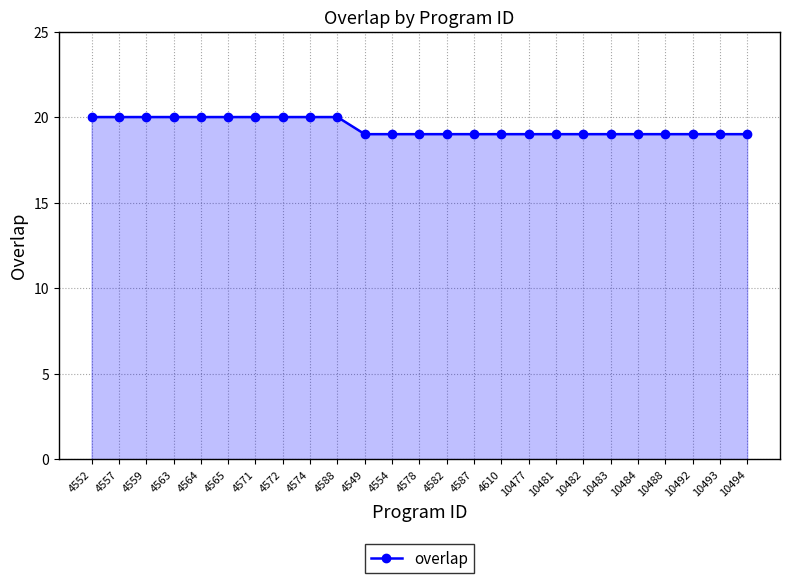

How many categories are shown in the chart?

25